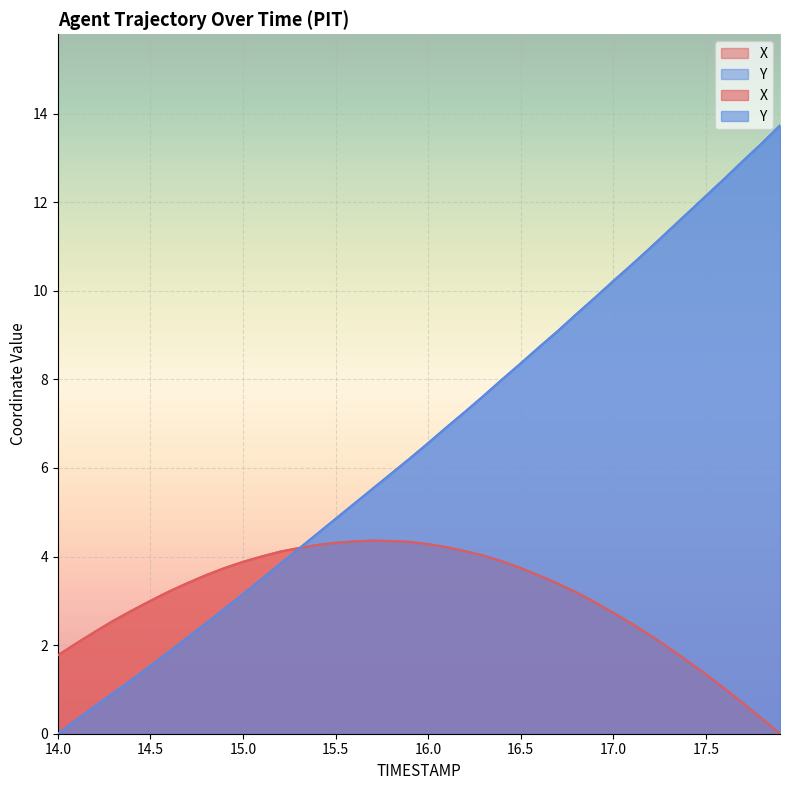

Which series changed the most between 14.6 and 17.8?

Y